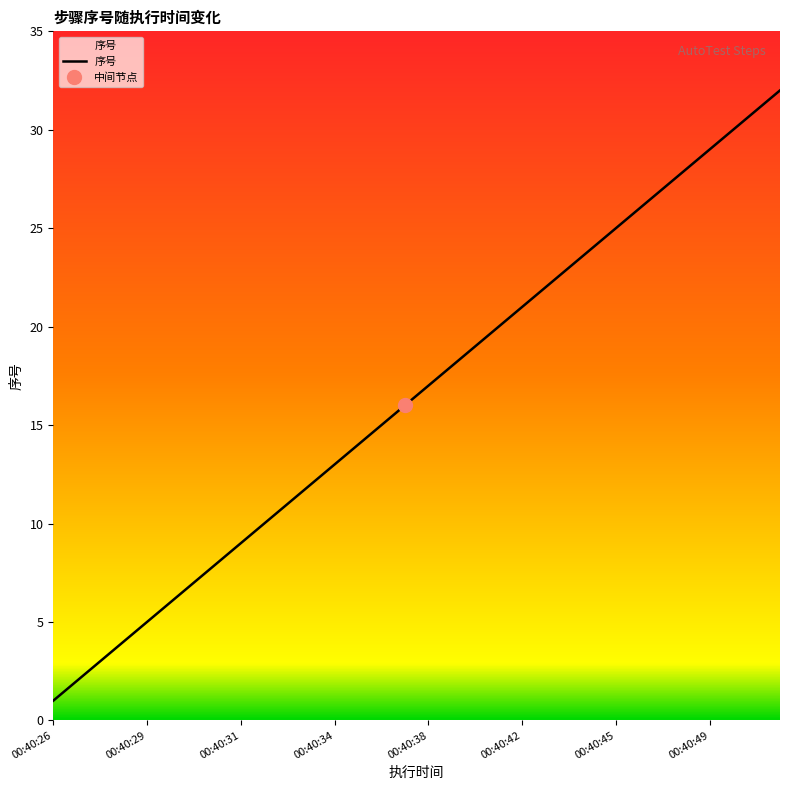

What is the approximate value at 13, to the nearest 5?

15